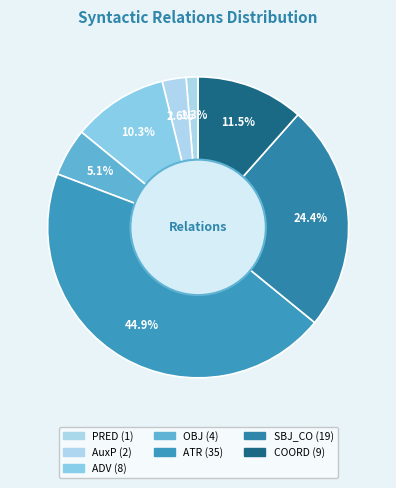

How many slices are in this pie chart?

7